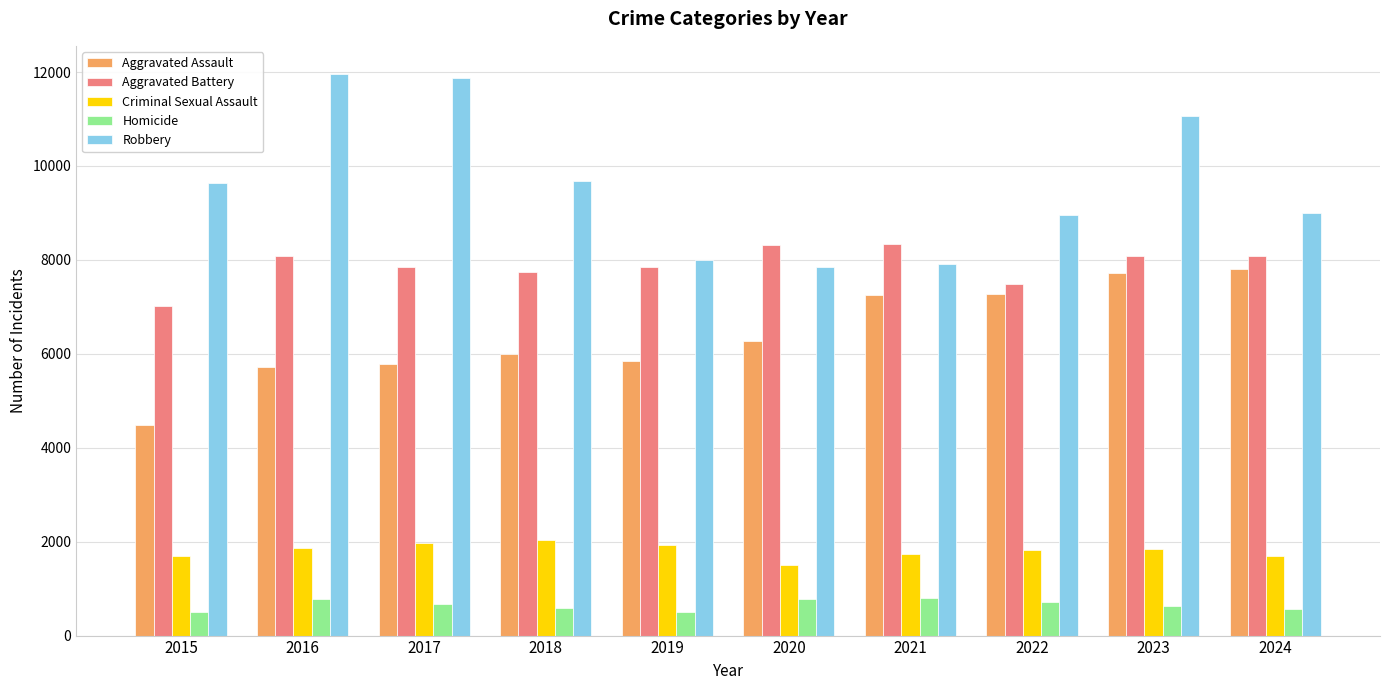

What is the spread (max minus min) of values at 2016?

11174